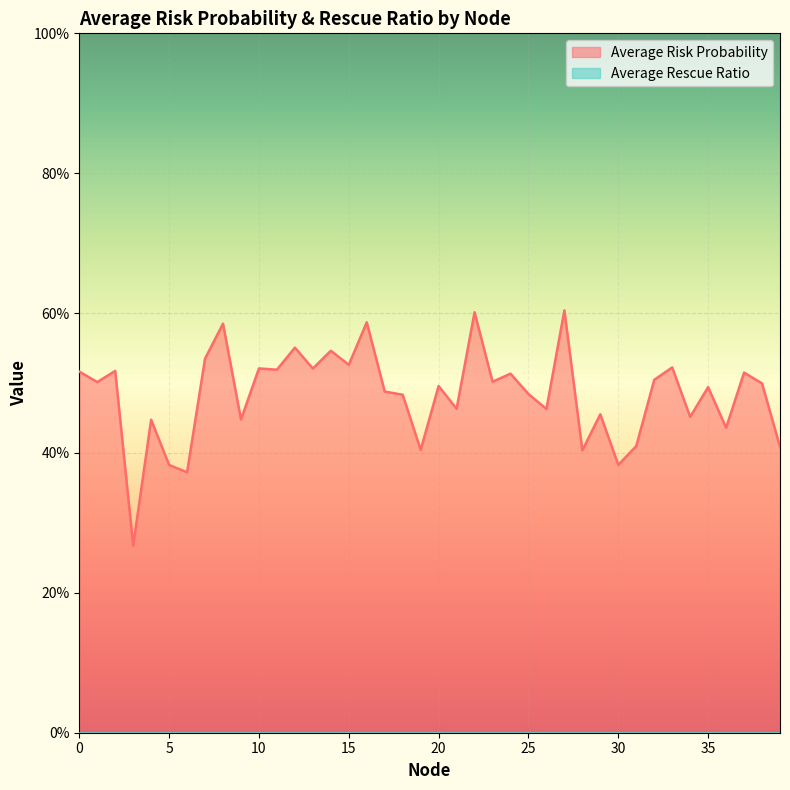

Does the chart display data point markers on the line(s)?

No